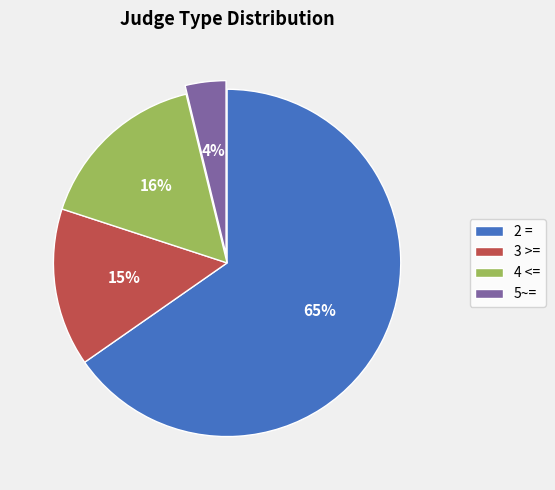

Which slice is the largest?

2 =